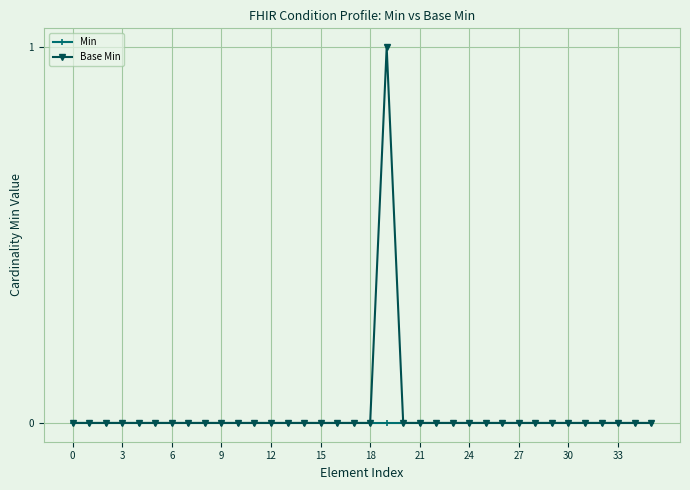

Which series has the largest range (max minus min)?

Base Min